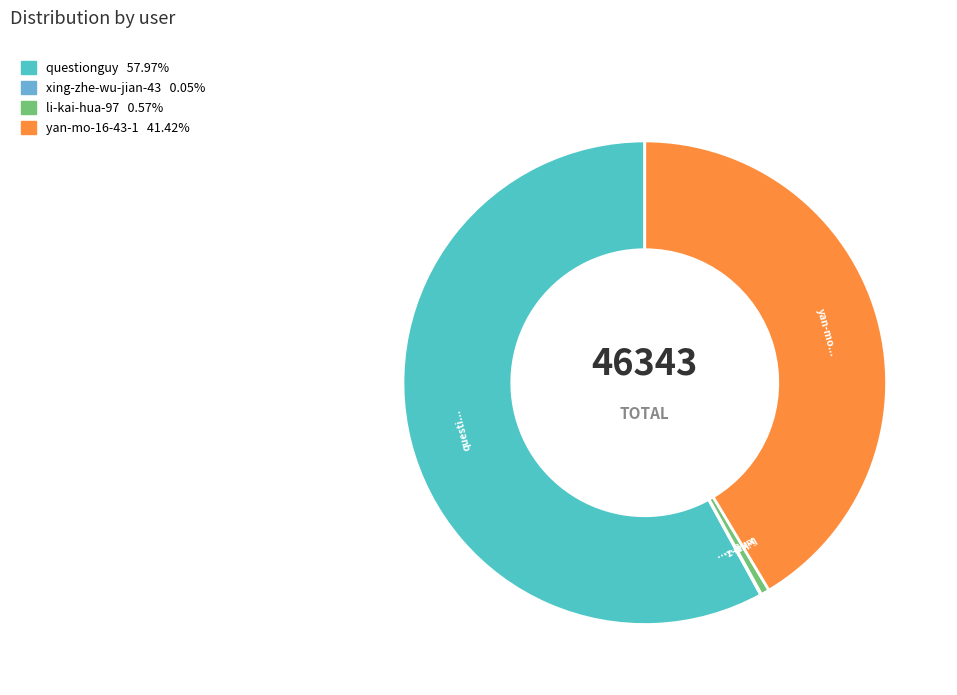

What is the largest slice in the pie chart?

questionguy